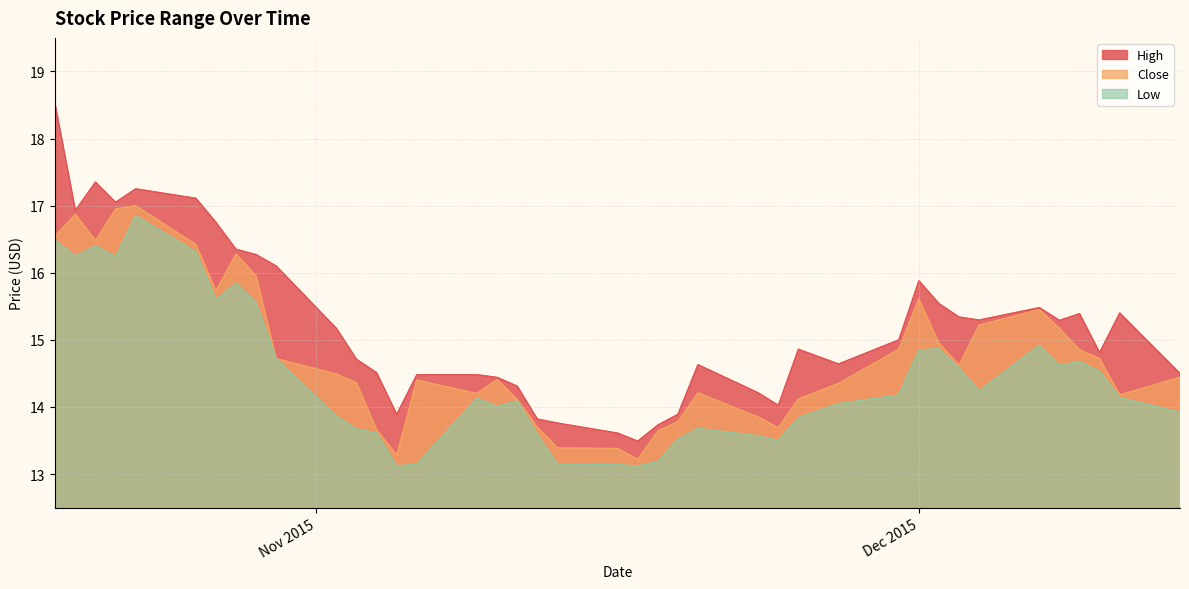

Rank the series by their maximum value, from highest to lowest.

High, Close, Low